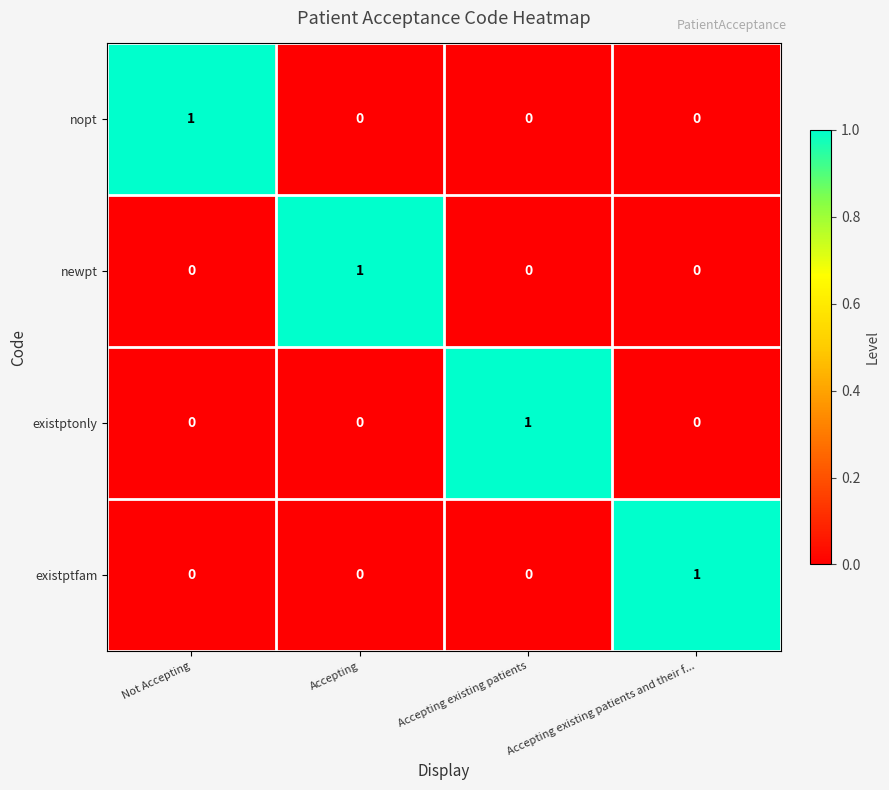

The nopt series shows -1 at Accepting. True or false?

False